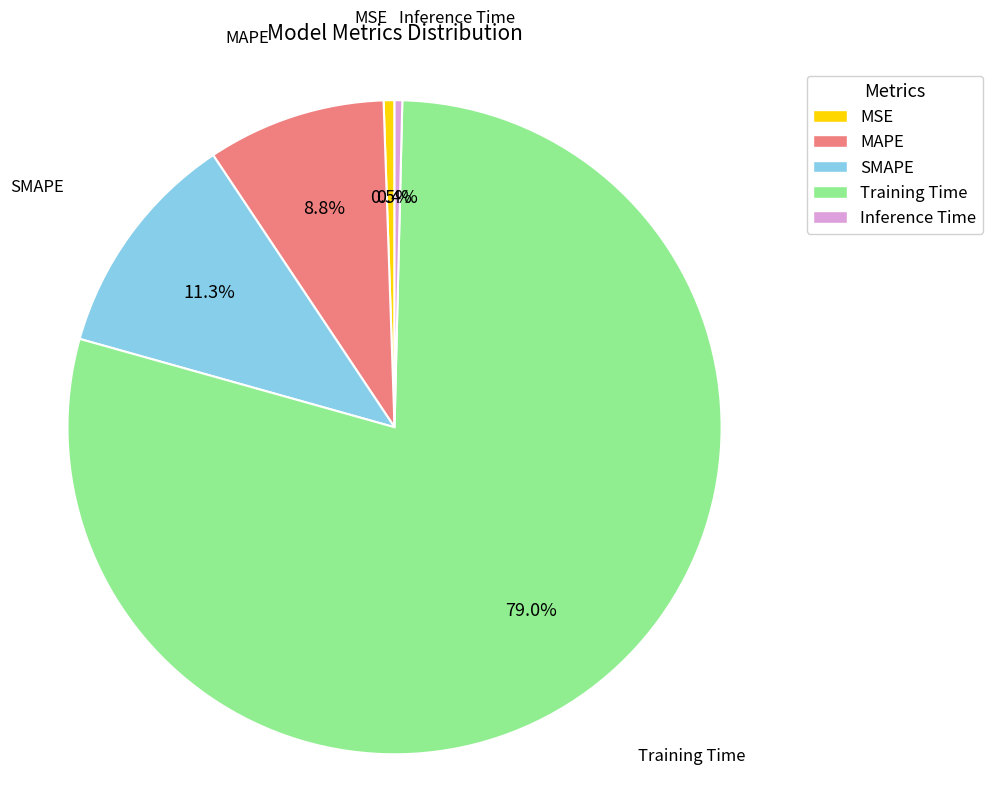

The Inference Time slice represents 0% of the pie. True or false?

True